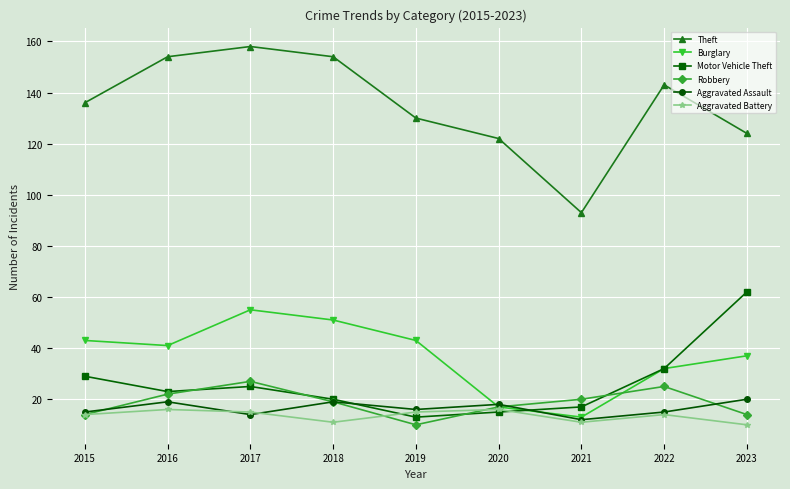

Does the chart have visible grid lines?

Yes